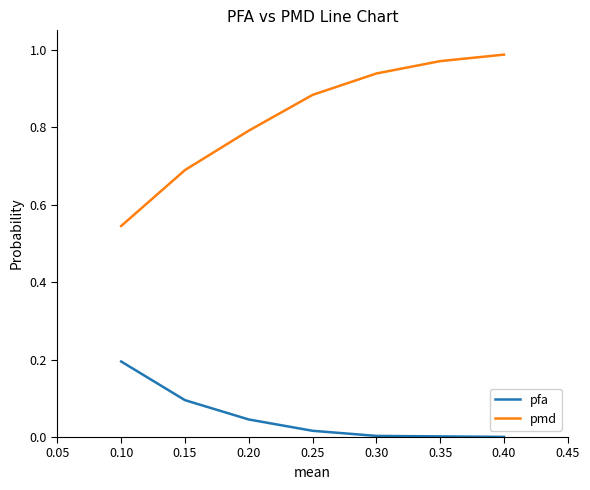

Count the number of categories in the chart.

7